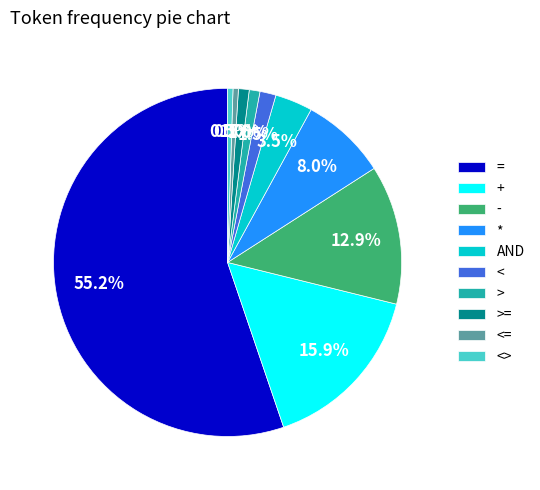

The + slice represents 16% of the pie. True or false?

True